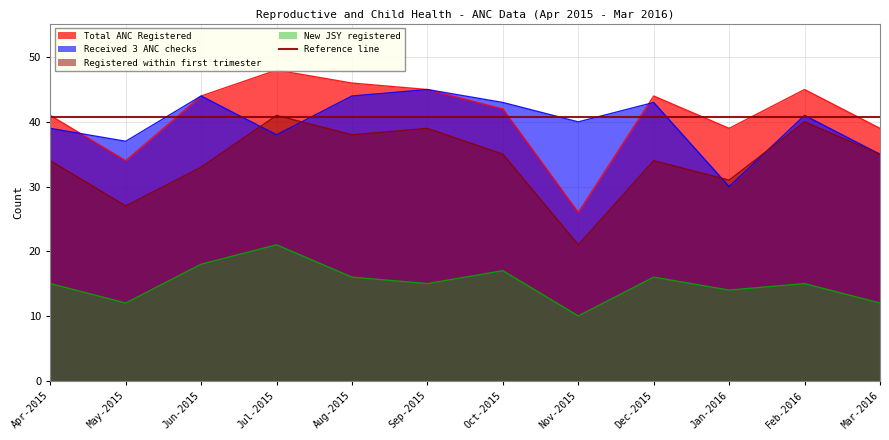

Count the number of data series in this chart.

4